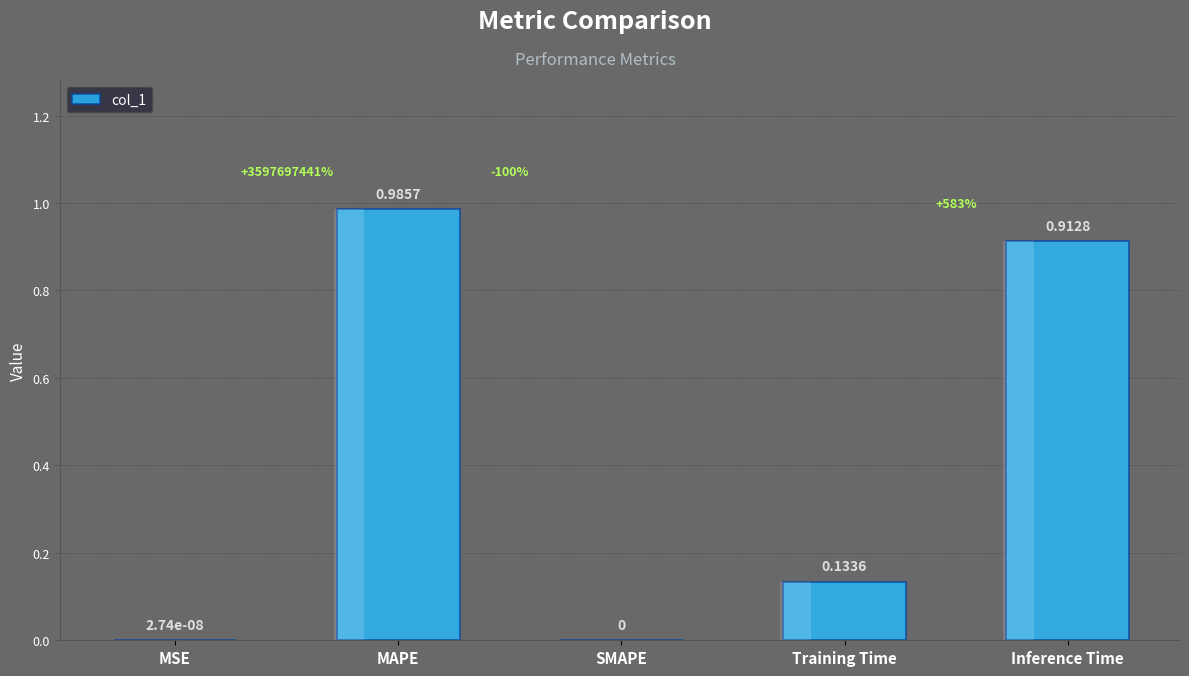

What is the greatest value displayed?

1.0